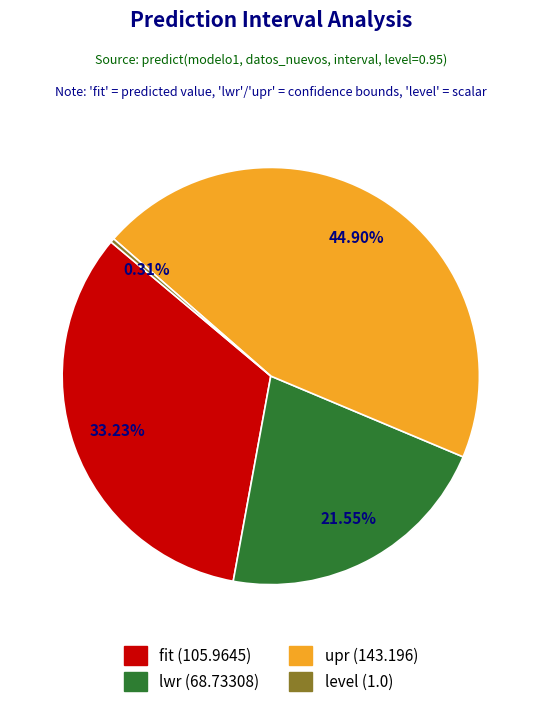

Is it true that upr is 35% of the pie?

False